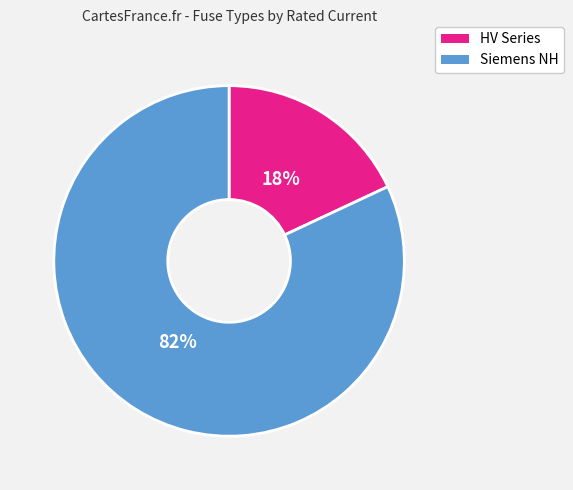

Is there any slice that represents more than half of the pie?

Yes